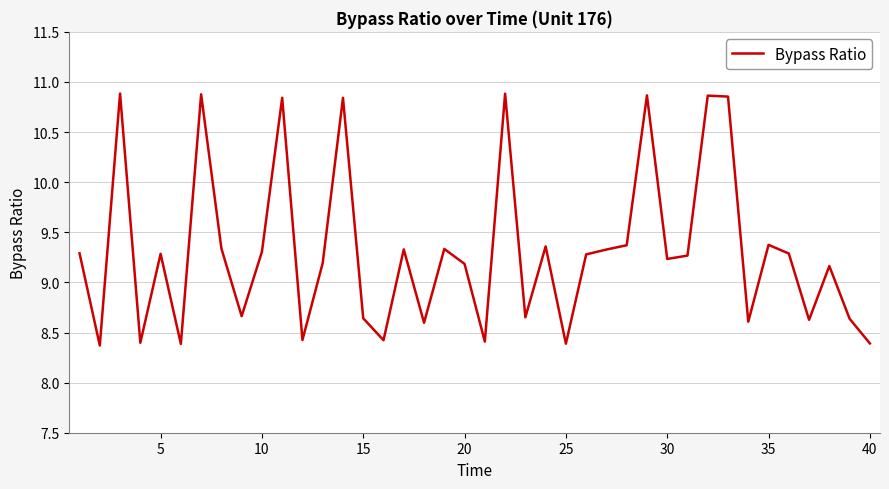

What is the sum of all values?

372.5